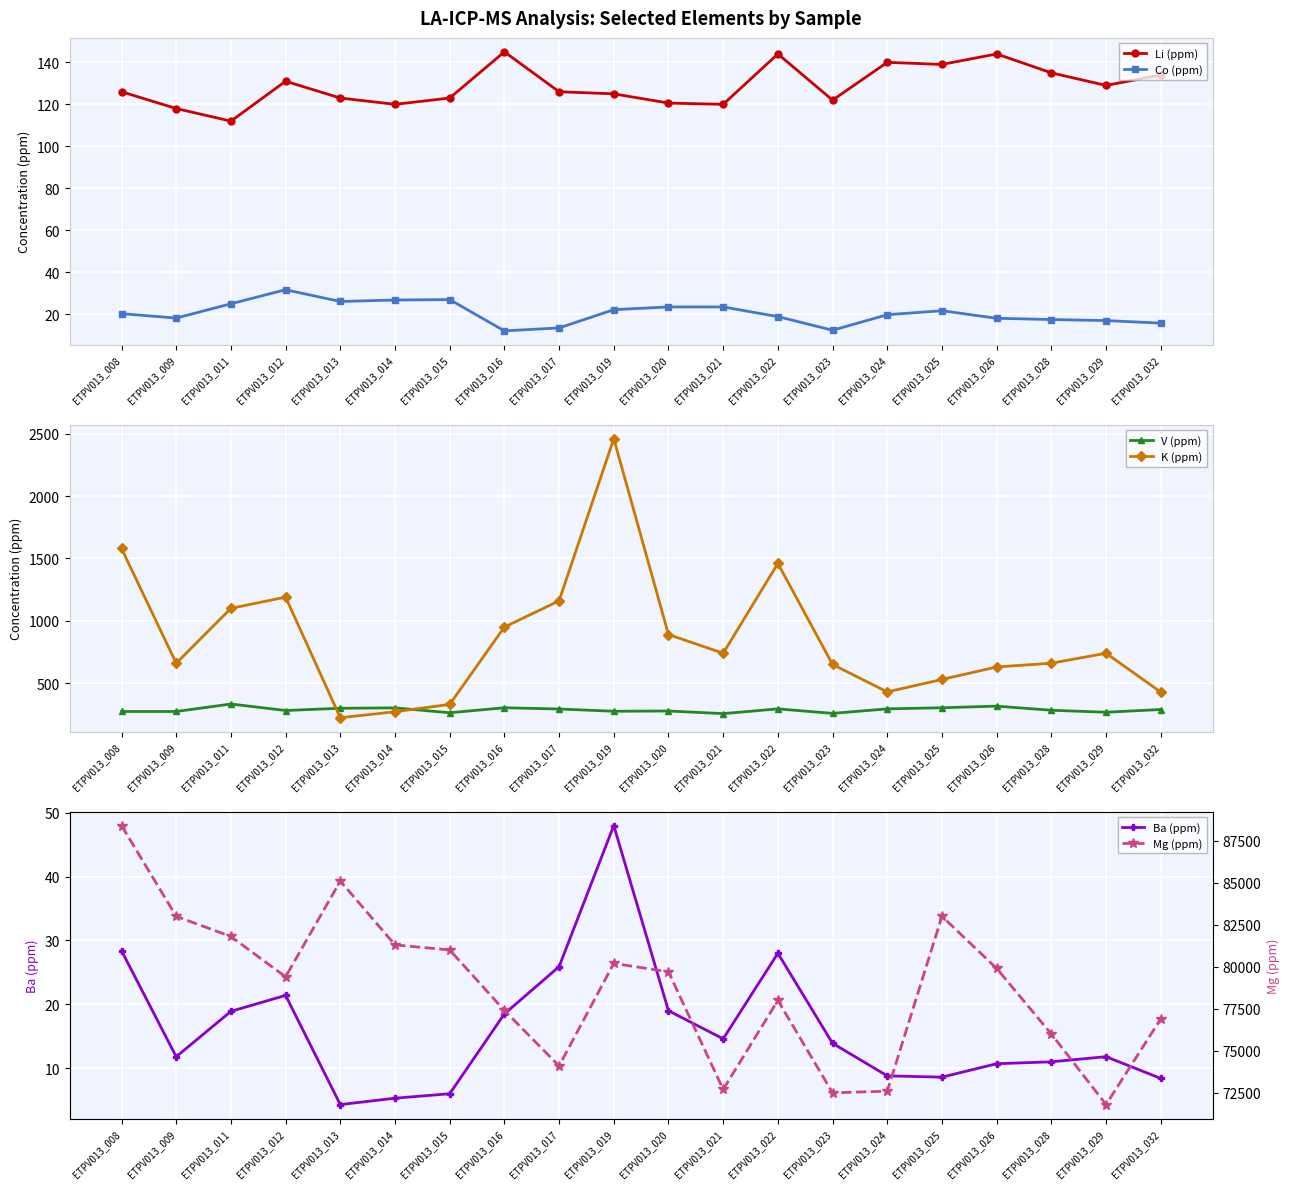

Rank the series by their maximum value, from lowest to highest.

Co (ppm), Ba (ppm), Li (ppm), V (ppm), K (ppm), Mg (ppm)